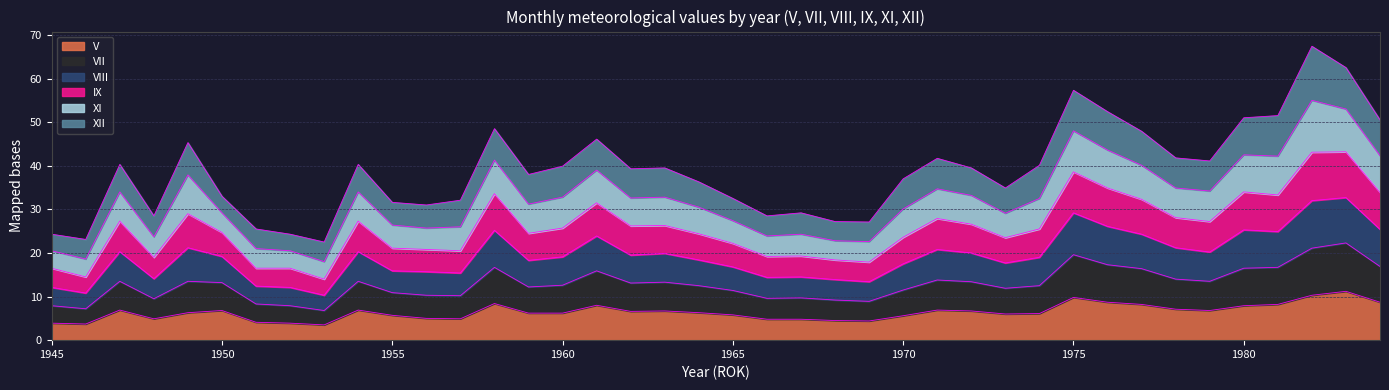

True or false: V and IX intersect in this chart.

False